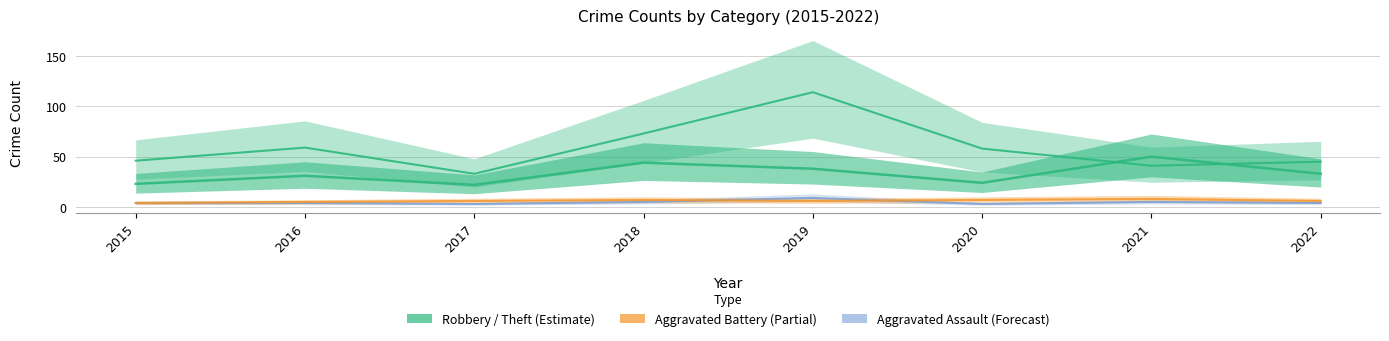

What is the total value across all series at 2018?

129